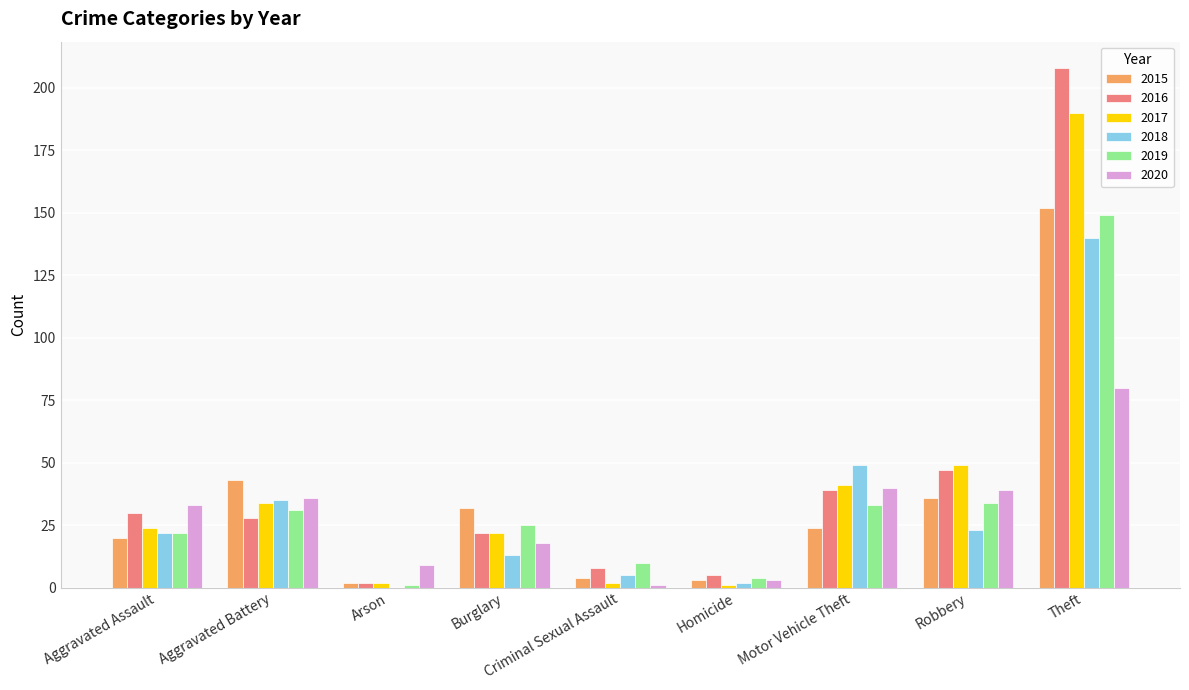

What is the sum of all 2020 values?

259